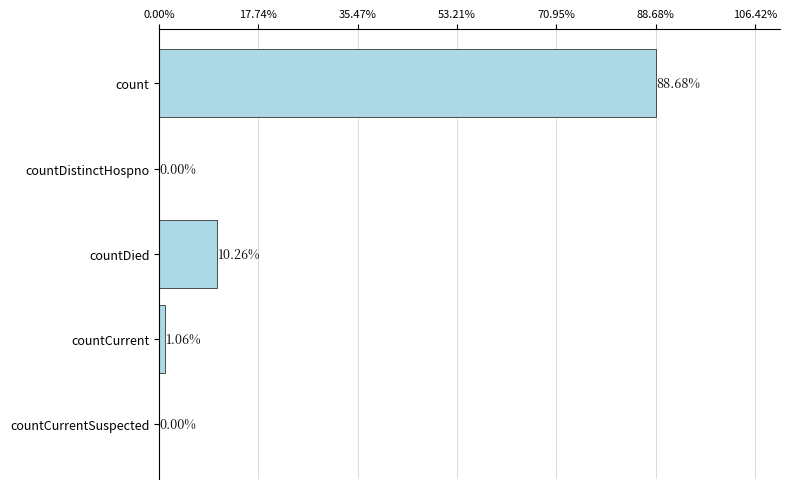

Which label corresponds to the largest value in the chart?

count